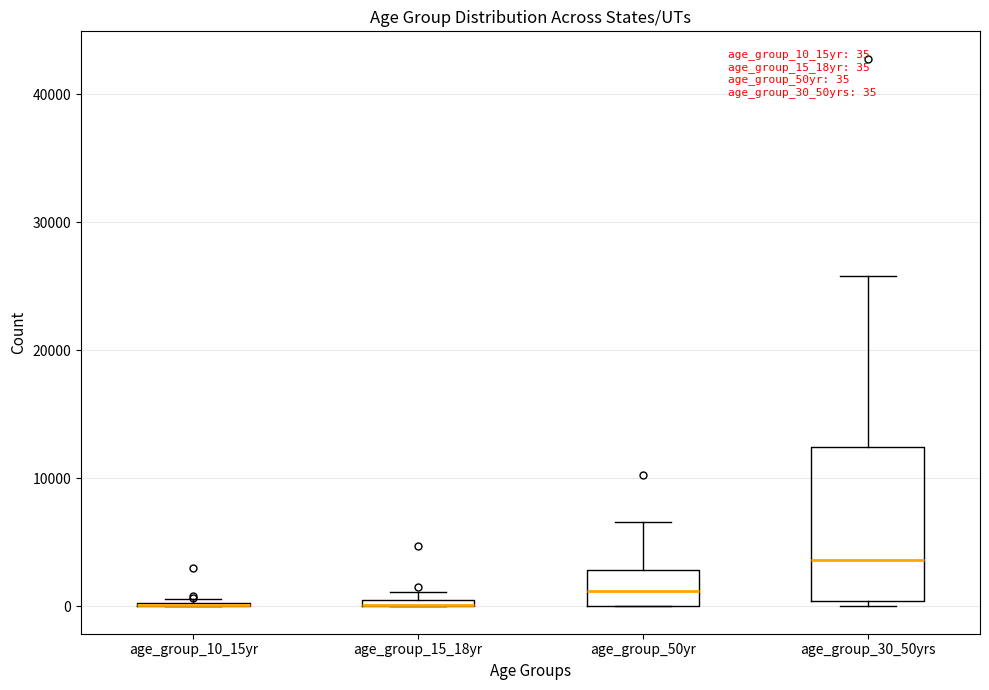

Which box is the tallest, from its lower edge to its upper edge?

age_group_30_50yrs